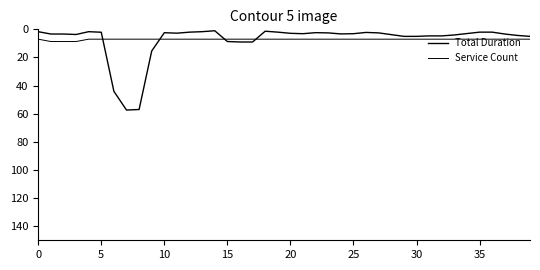

How many lines are shown in the chart?

2